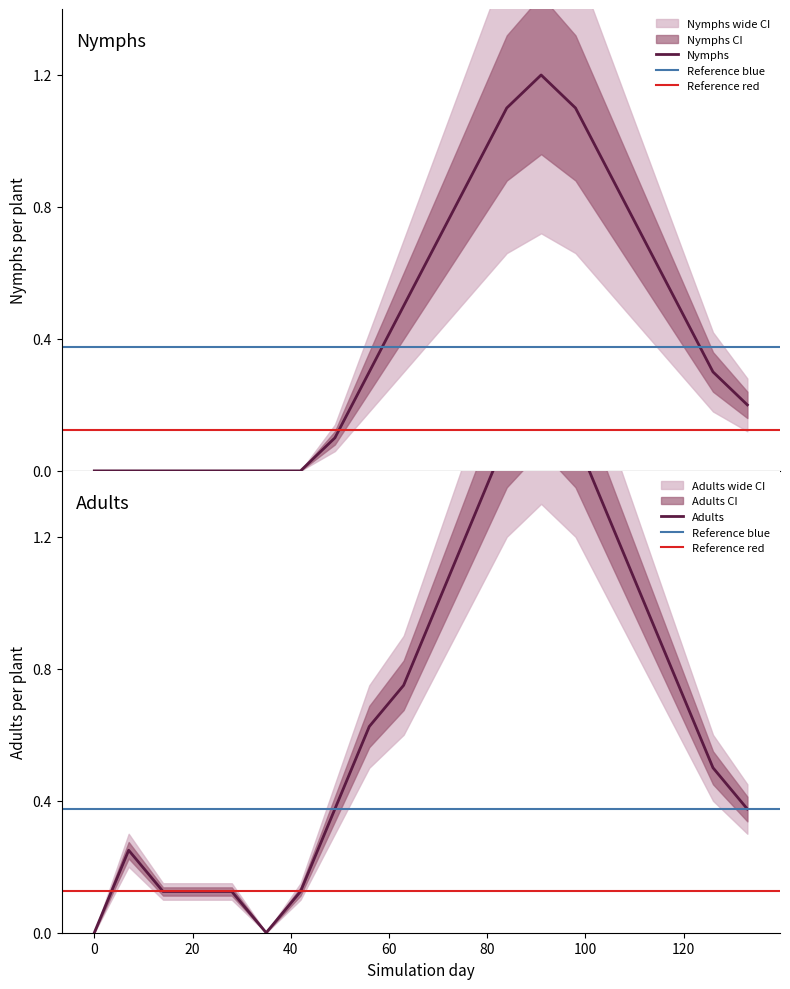

Is the value of Nymphs_upper at 21 greater than the value of Adults_lower at 77?

No